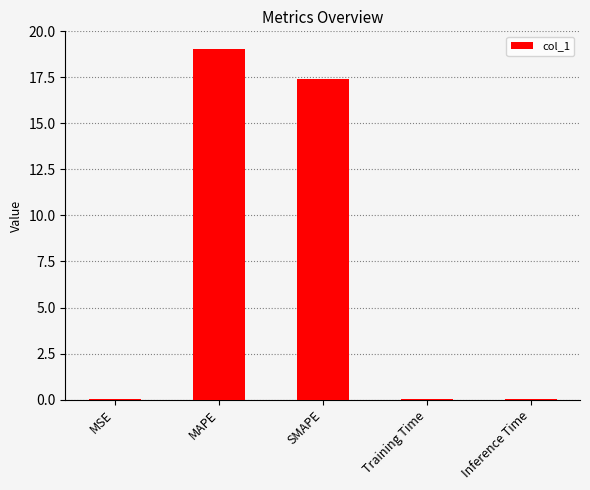

What is the sum of all values?

36.5